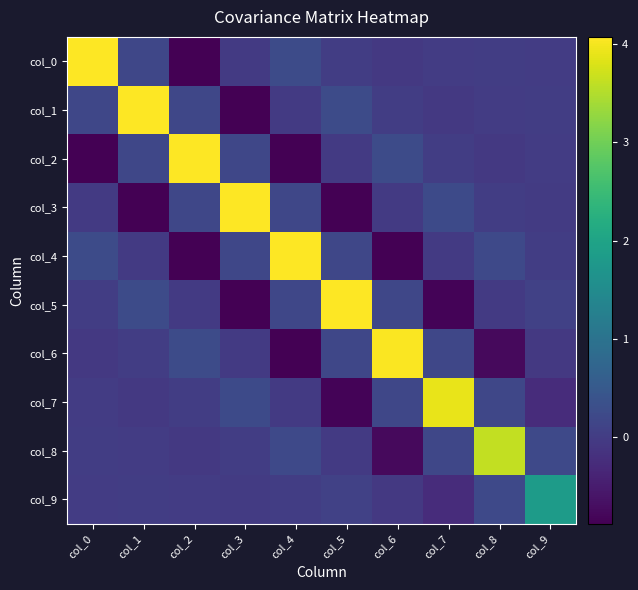

At which category is the sum across all series the highest?

col_1